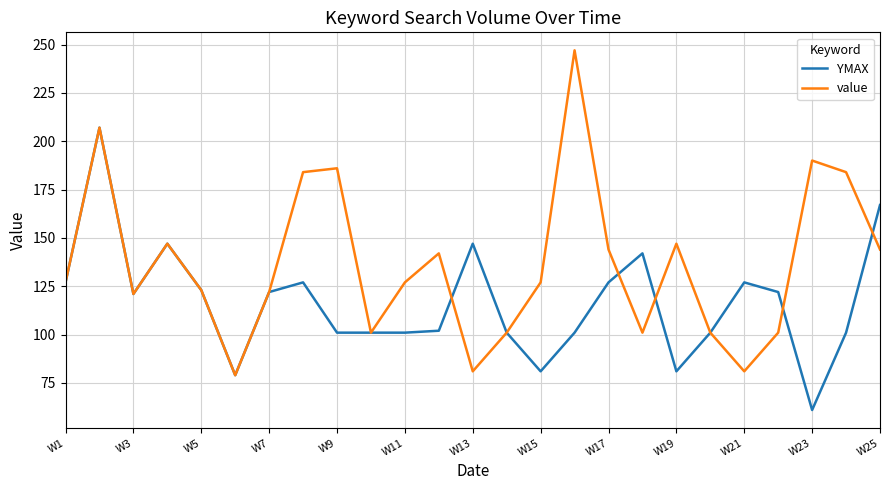

Which series has the largest total across all categories?

value